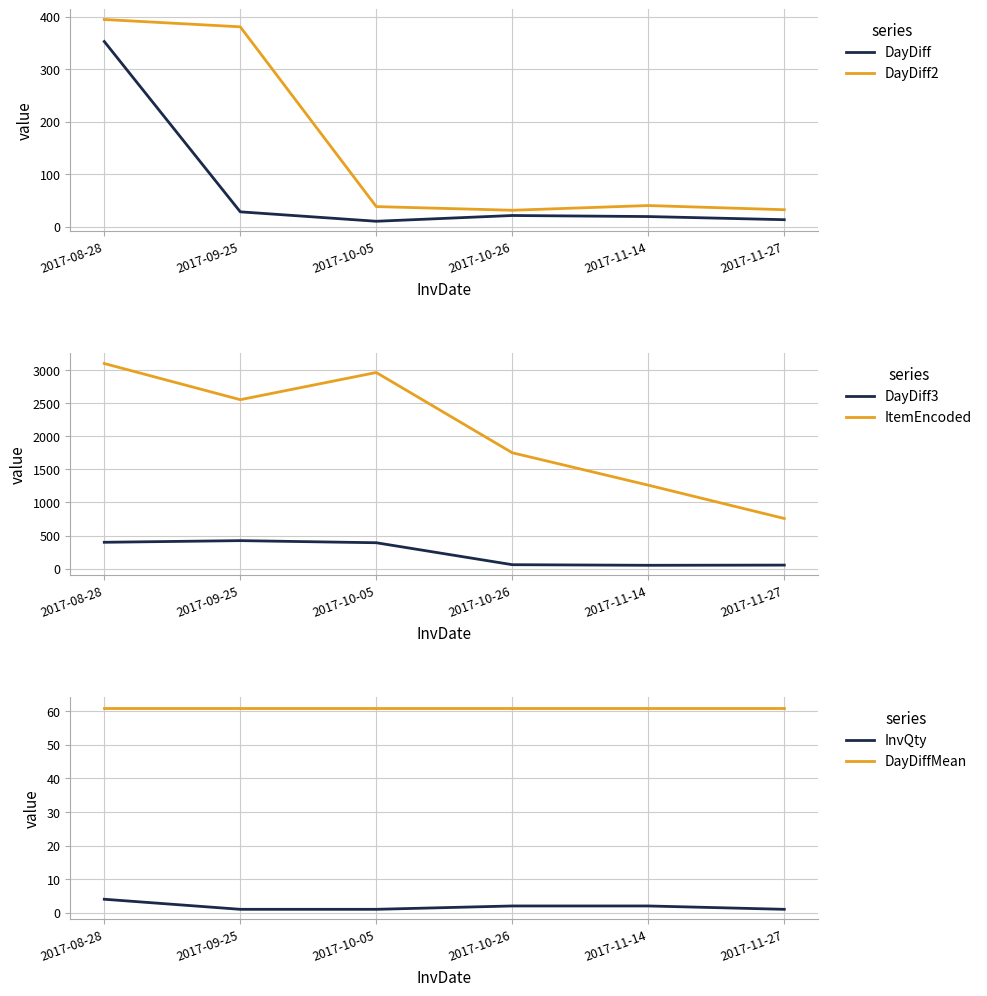

Reading right to left, extract all data points from this chart.

DayDiff: 2017-11-27=13.0	2017-11-14=19.0	2017-10-26=21.0	2017-10-05=10.0	2017-09-25=28.0	2017-08-28=353.0
DayDiff2: 2017-11-27=32.0	2017-11-14=40.0	2017-10-26=31.0	2017-10-05=38.0	2017-09-25=381.0	2017-08-28=395.0
DayDiff3: 2017-11-27=53.0	2017-11-14=50.0	2017-10-26=59.0	2017-10-05=391.0	2017-09-25=423.0	2017-08-28=398.0
ItemEncoded: 2017-11-27=758.0	2017-11-14=1262.0	2017-10-26=1752.0	2017-10-05=2966.0	2017-09-25=2555.0	2017-08-28=3102.0
InvQty: 2017-11-27=1.0	2017-11-14=2.0	2017-10-26=2.0	2017-10-05=1.0	2017-09-25=1.0	2017-08-28=4.0
DayDiffMean: 2017-11-27=61.1	2017-11-14=61.1	2017-10-26=61.1	2017-10-05=61.1	2017-09-25=61.1	2017-08-28=61.1